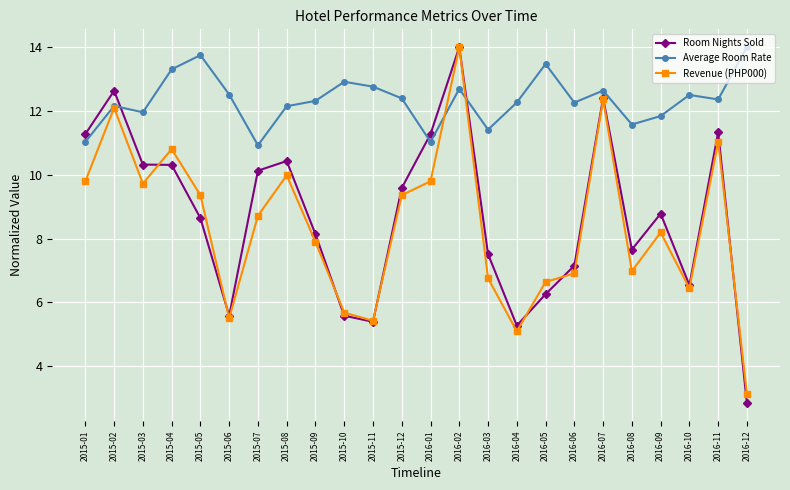

What is the total value across all series at 2016-07?

37.4